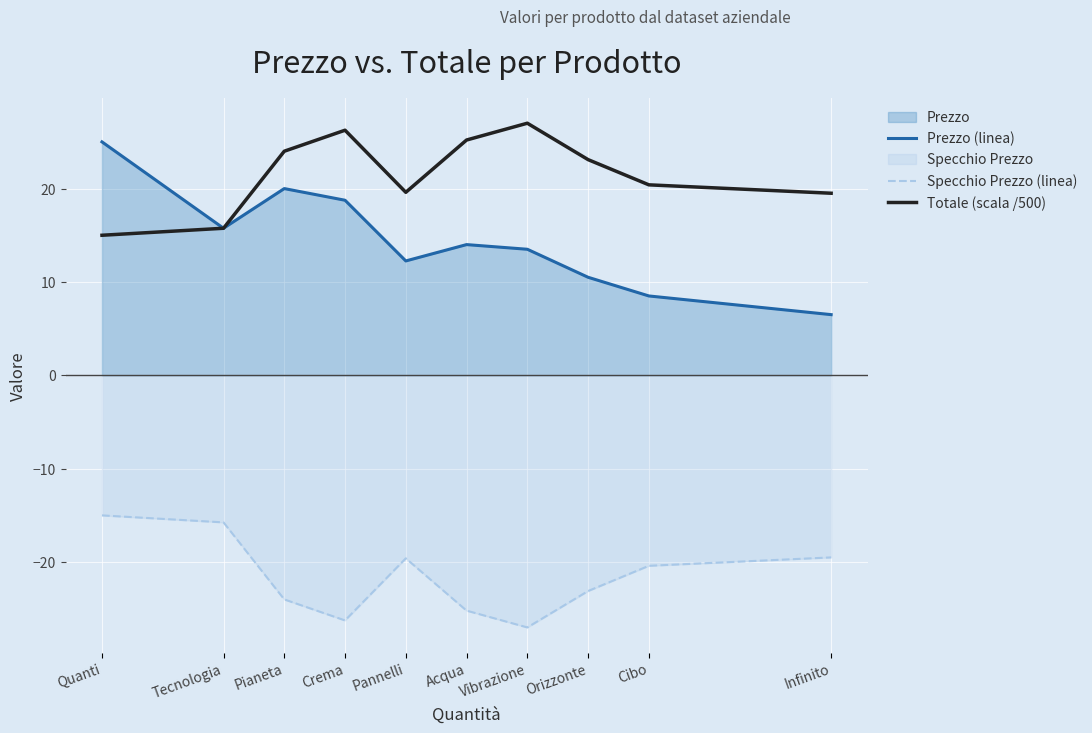

Reading right to left, extract all data points from this chart.

Prezzo (linea): 6.5	8.5	10.5	13.5	14.0	12.2	18.8	20.0	15.8	25.0
Specchio Prezzo (linea): -19.5	-20.4	-23.1	-27.0	-25.2	-19.6	-26.2	-24.0	-15.8	-15.0
Totale (scala /500): 19.5	20.4	23.1	27.0	25.2	19.6	26.2	24.0	15.8	15.0